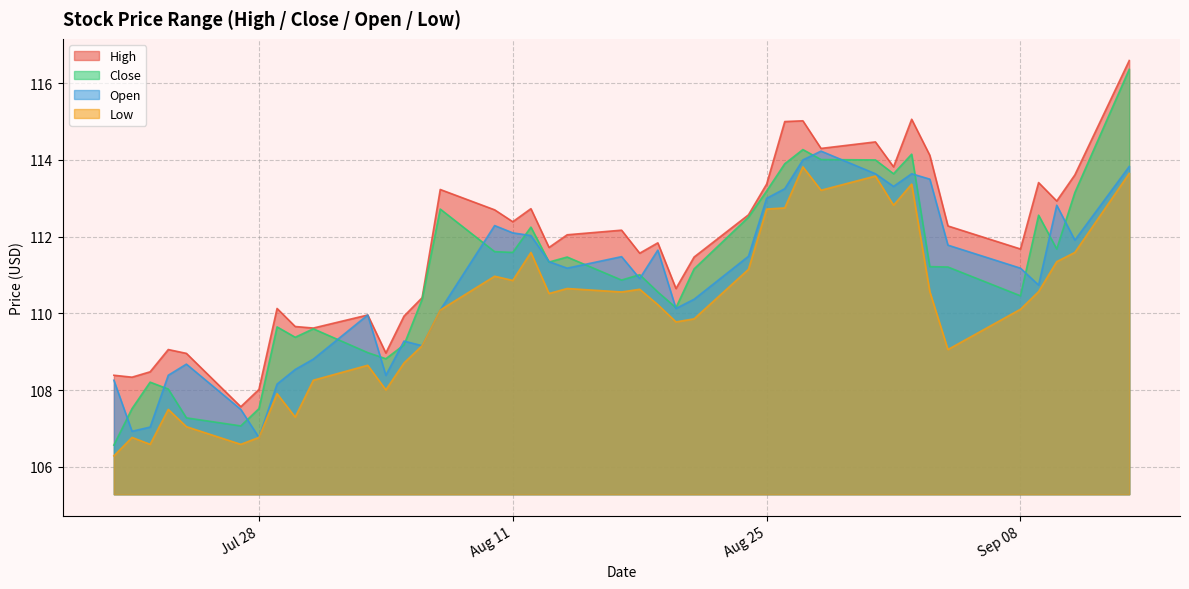

What is the value of the High point at the 26th from the left?

112.6